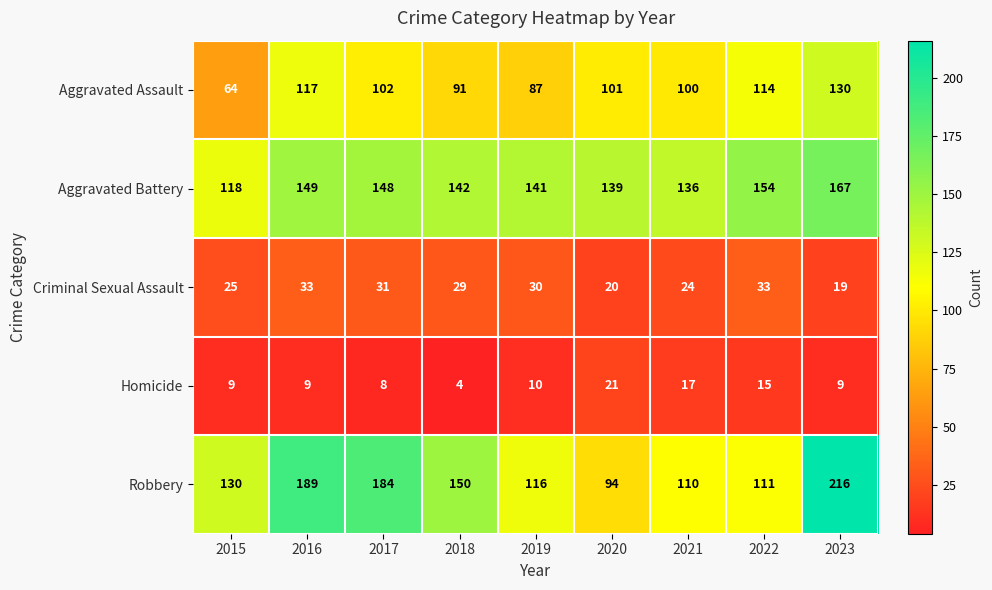

True or false: Homicide has a value of 8 at 2017.

True